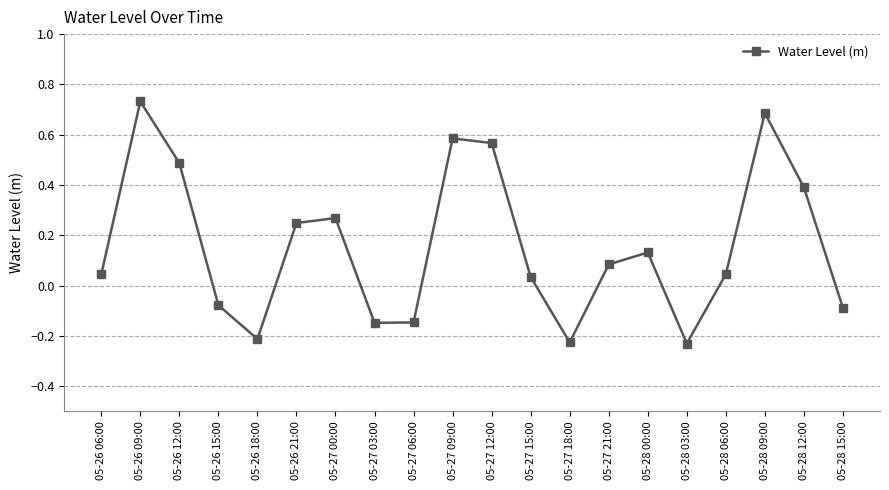

What is the value of the 19th point from the left?

0.4